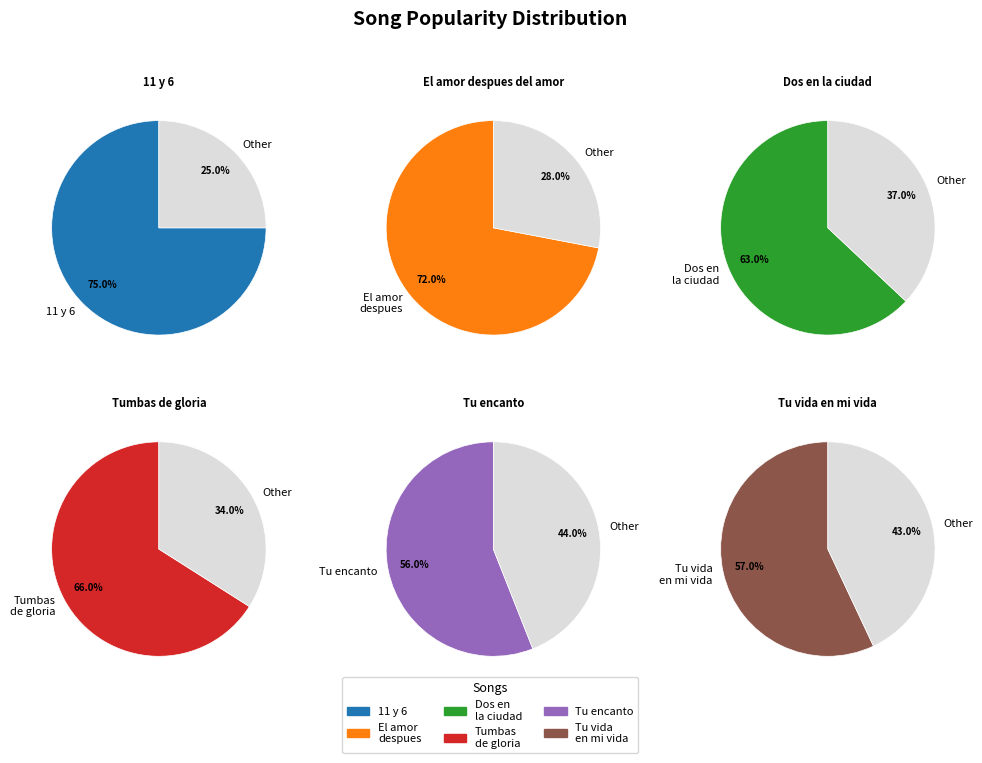

Count the number of slices in the pie.

6